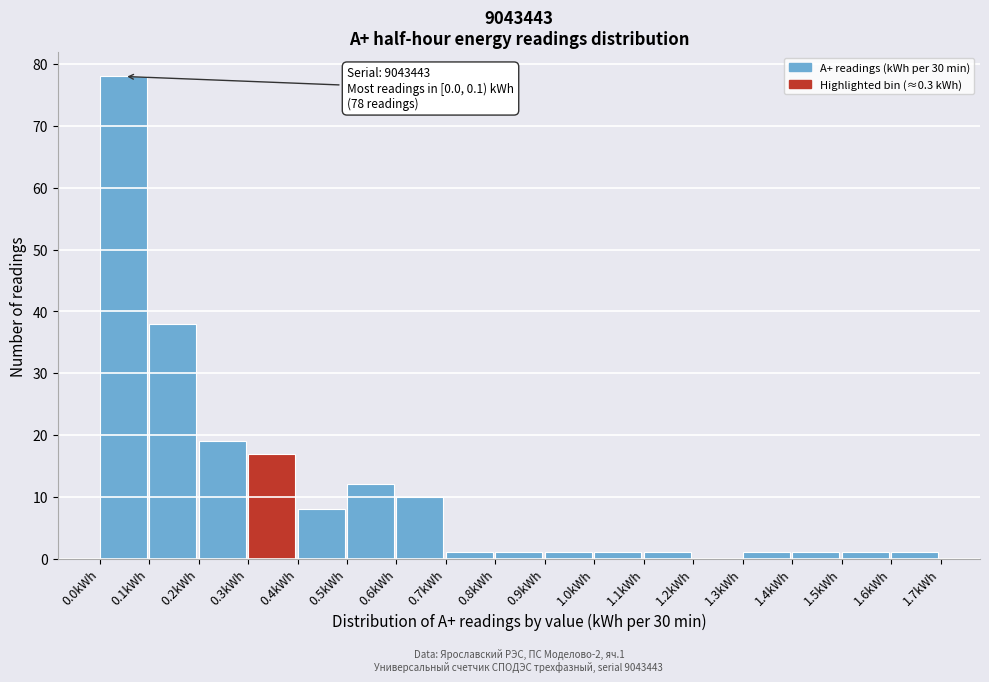

Which range on the x-axis has the tallest bar?

0.0 to 0.1